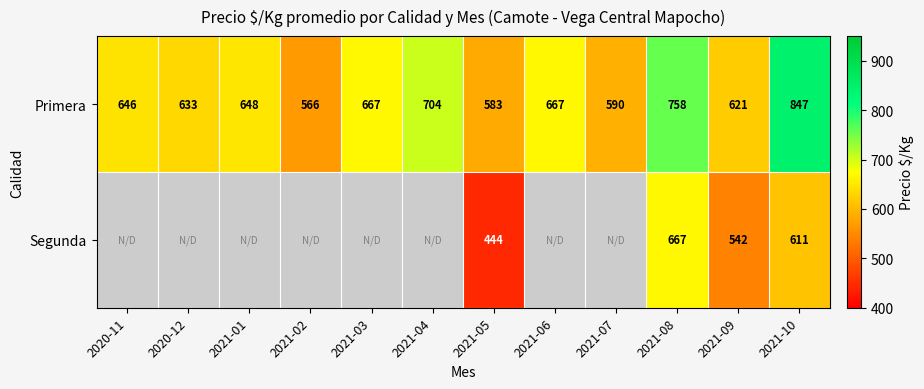

What is the maximum value shown in the chart?

847